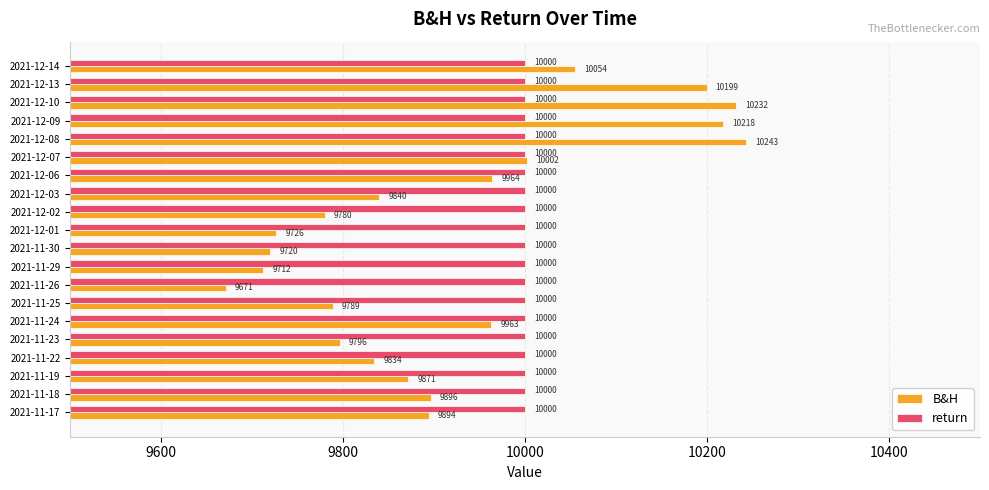

The return series shows 10000.0 at 2021-11-24. True or false?

True